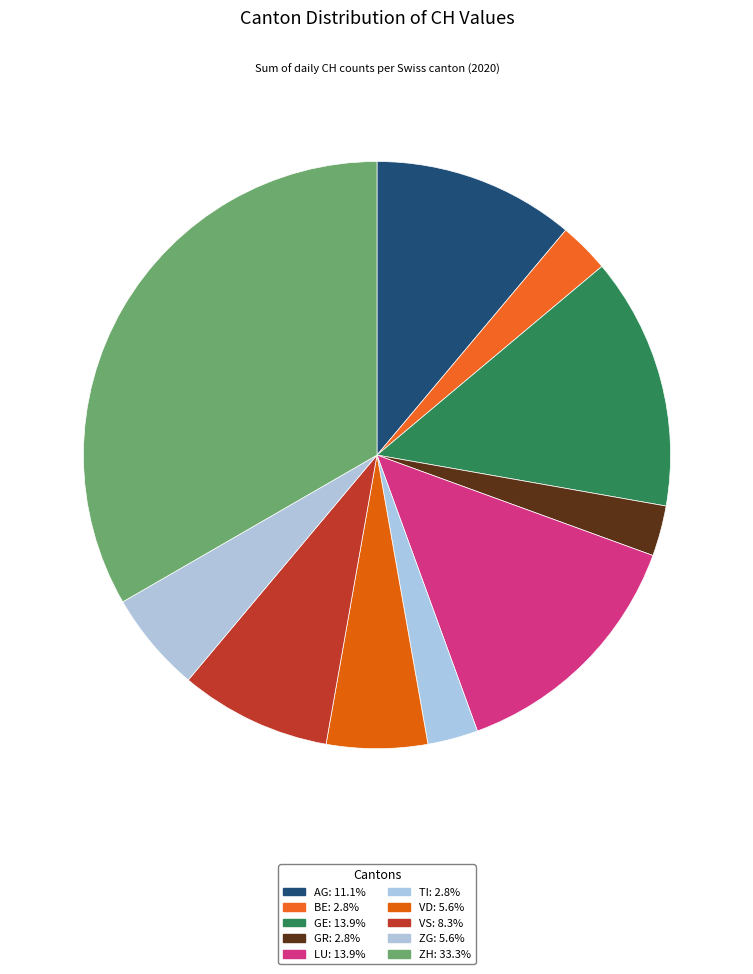

Does any single category account for the majority?

No